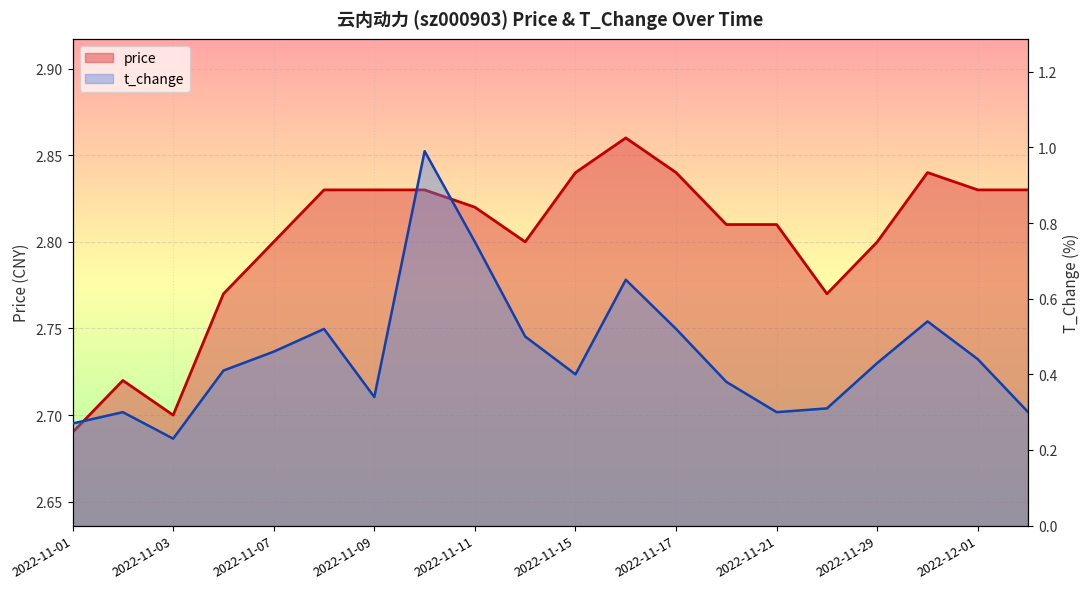

What is the greatest value displayed?

2.9